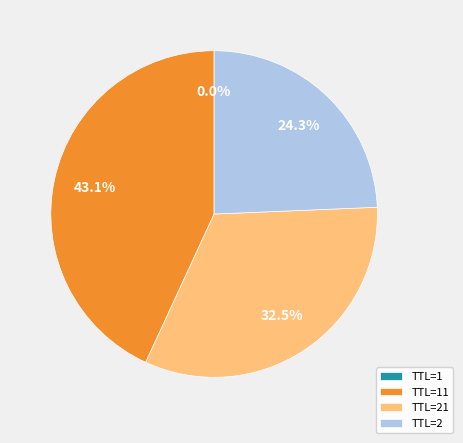

Do TTL=2 and TTL=21 together represent more than half of the pie?

Yes